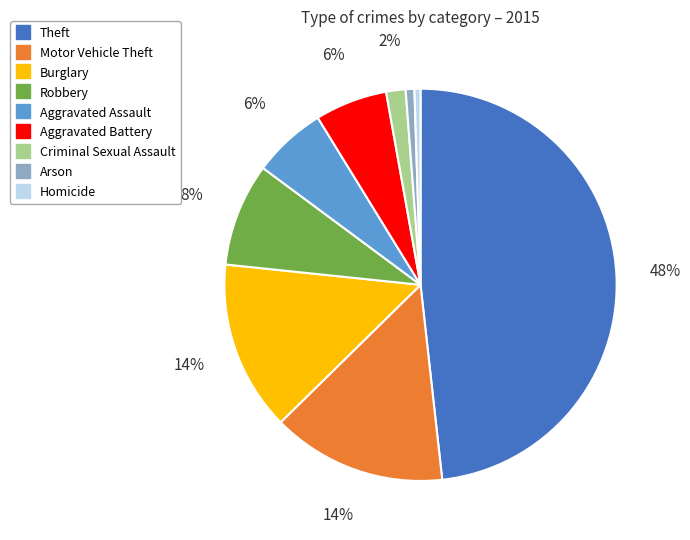

Between Burglary and Criminal Sexual Assault, which is larger?

Burglary